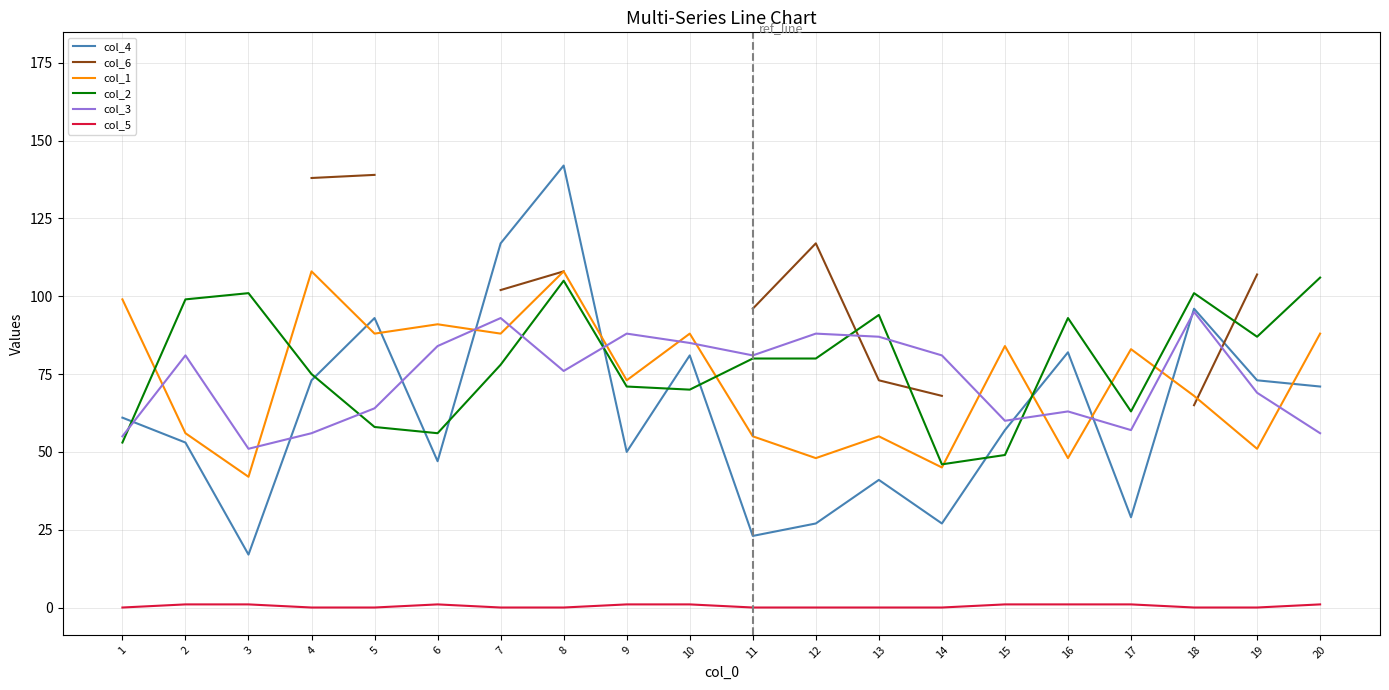

Rank the categories by col_2 value from highest to lowest.

20, 8, 3, 18, 2, 13, 16, 19, 11, 12, 7, 4, 9, 10, 17, 5, 6, 1, 15, 14